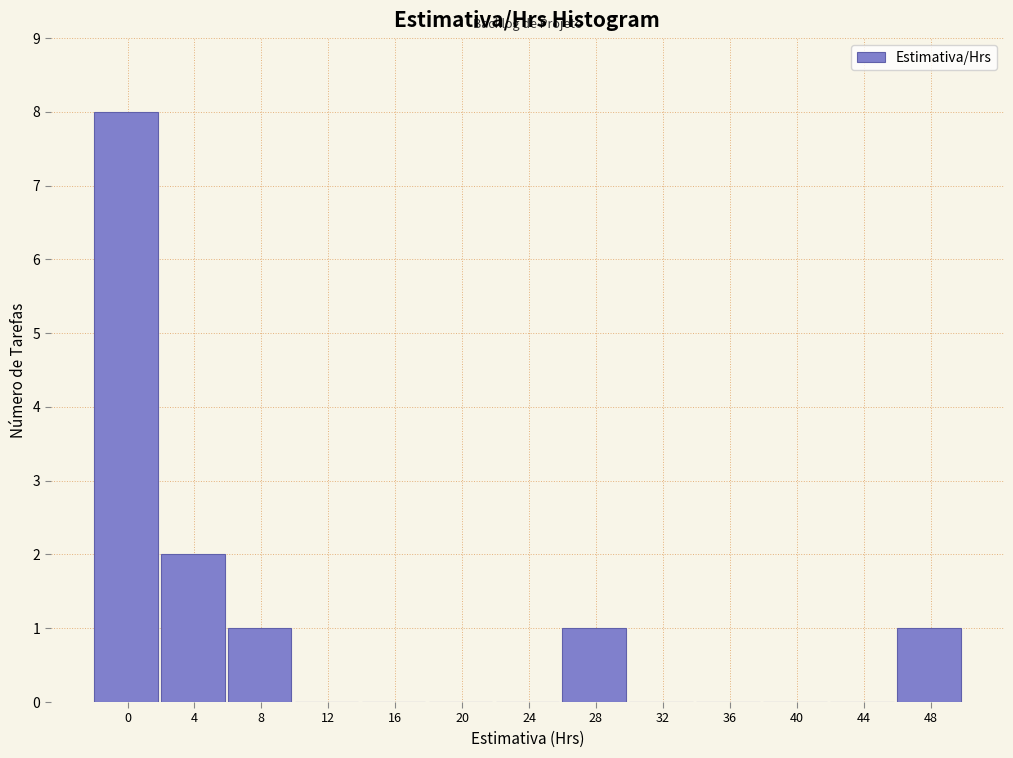

Reading left to right, what are all the values shown in this chart?

0=8	4=2	8=1	12=0	16=0	20=0	24=0	28=1	32=0	36=0	40=0	44=0	48=1